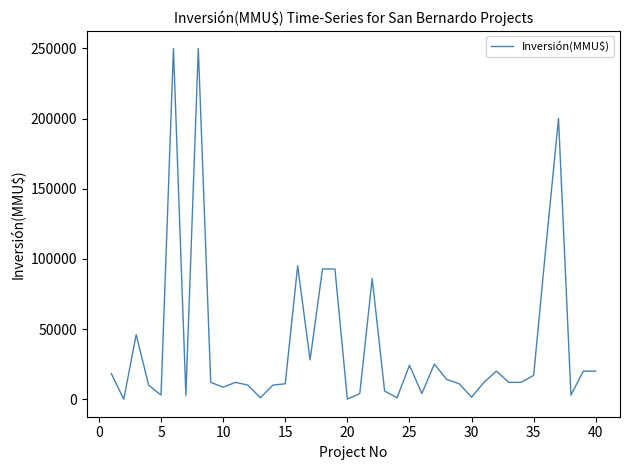

How many lines are shown in the chart?

1